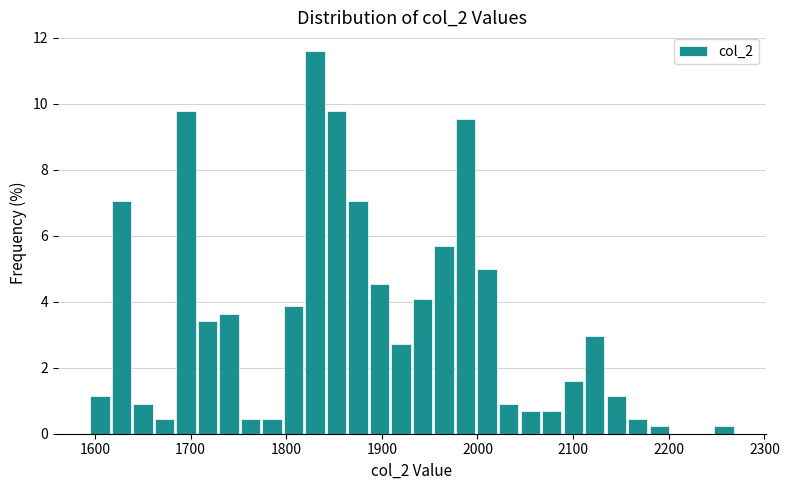

Read against the x-axis, roughly where is the centre of the tallest bar?

1830